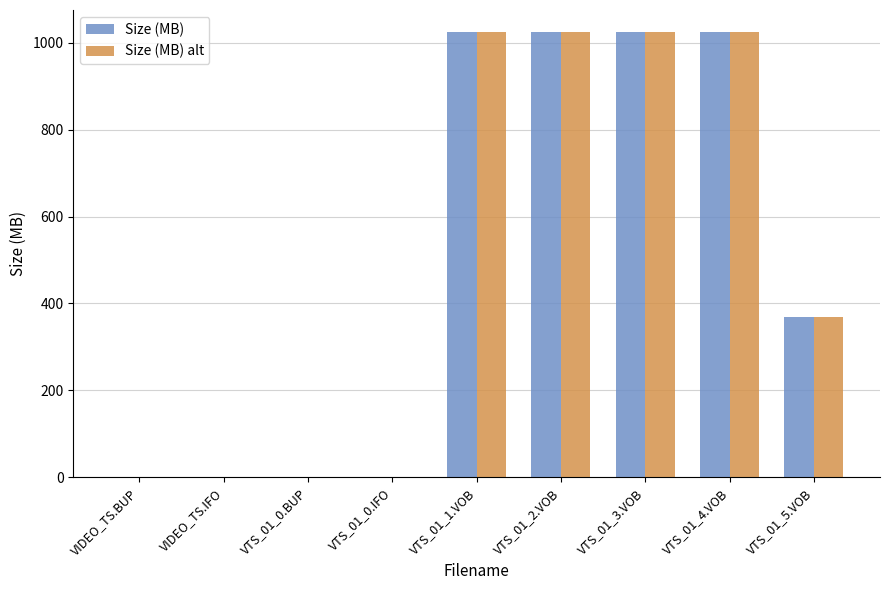

What is the average value of the Size (MB) alt series?

496.0